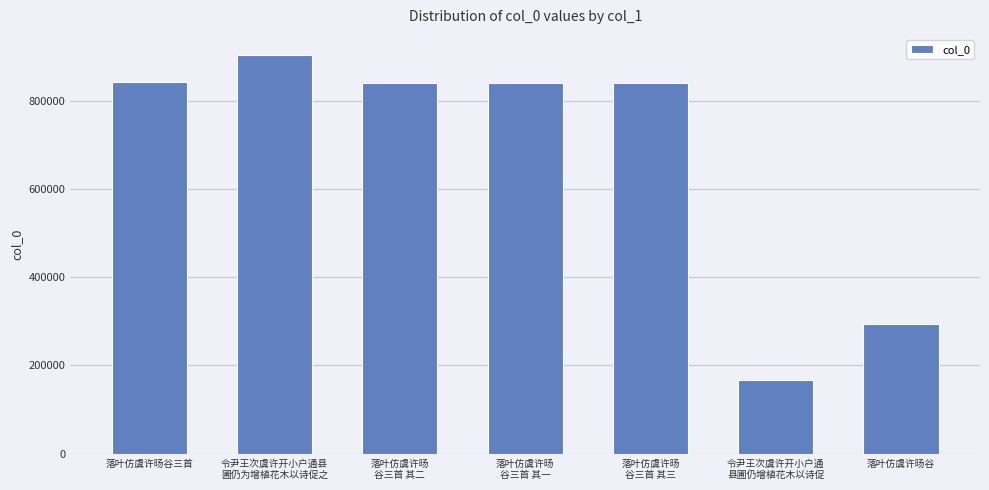

What is the average value?

676607